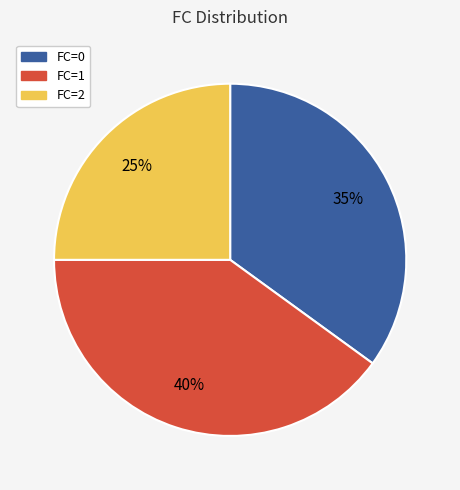

Which category has the smallest portion of the pie?

FC=2